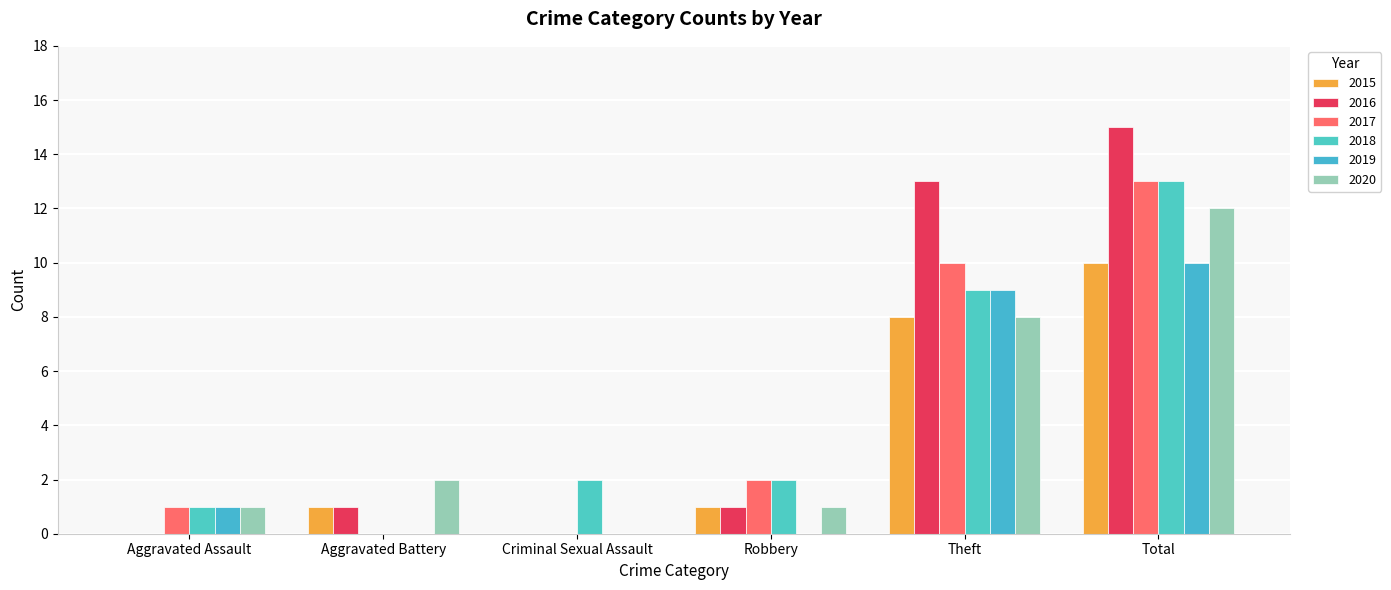

At which label does 2019 reach its peak?

Total